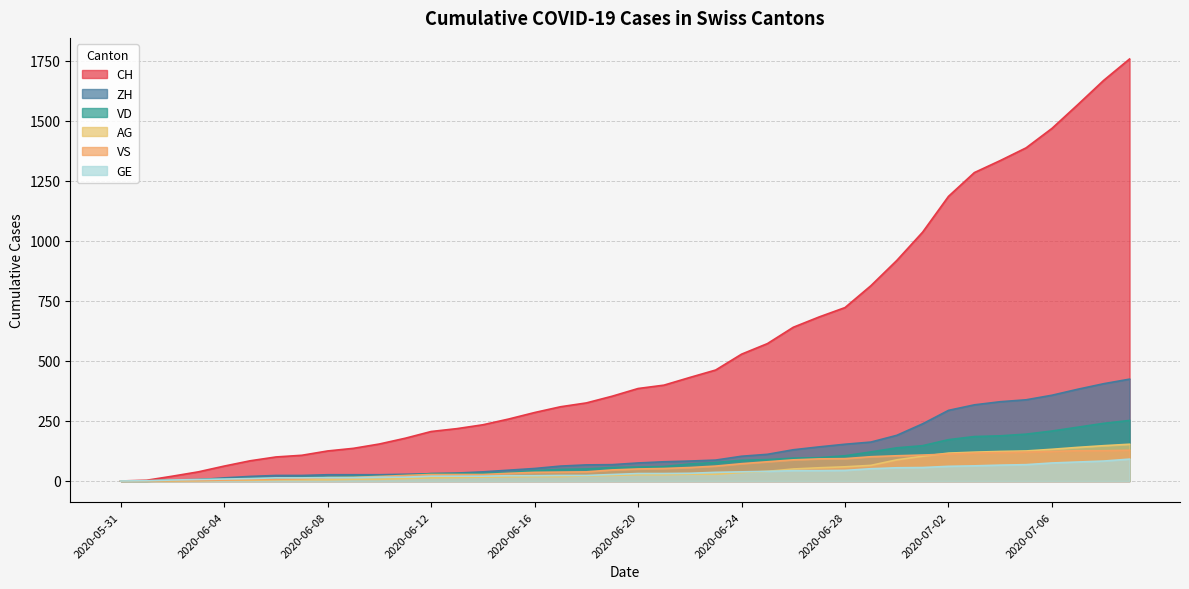

What is the difference between the maximum and second lowest values in the VS series?

127